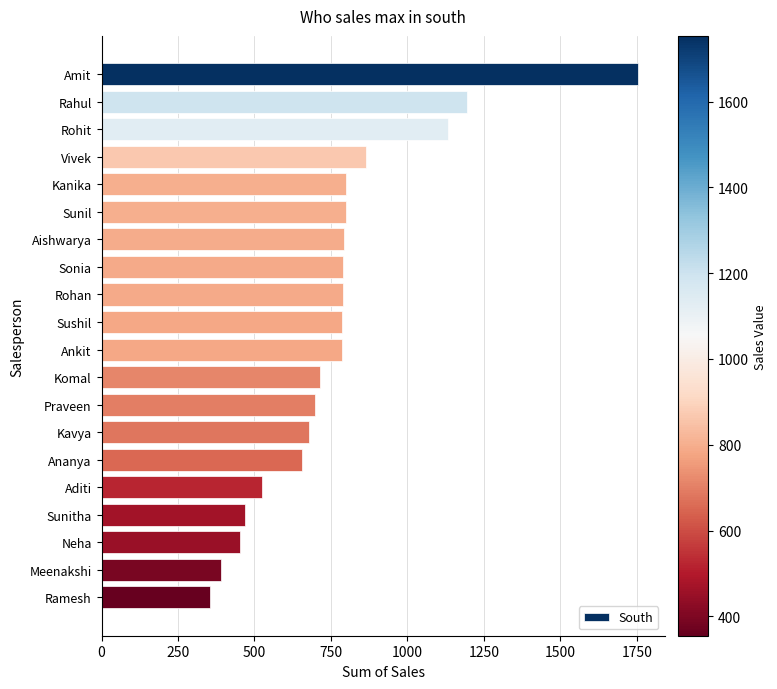

How many data points does each series have?

20